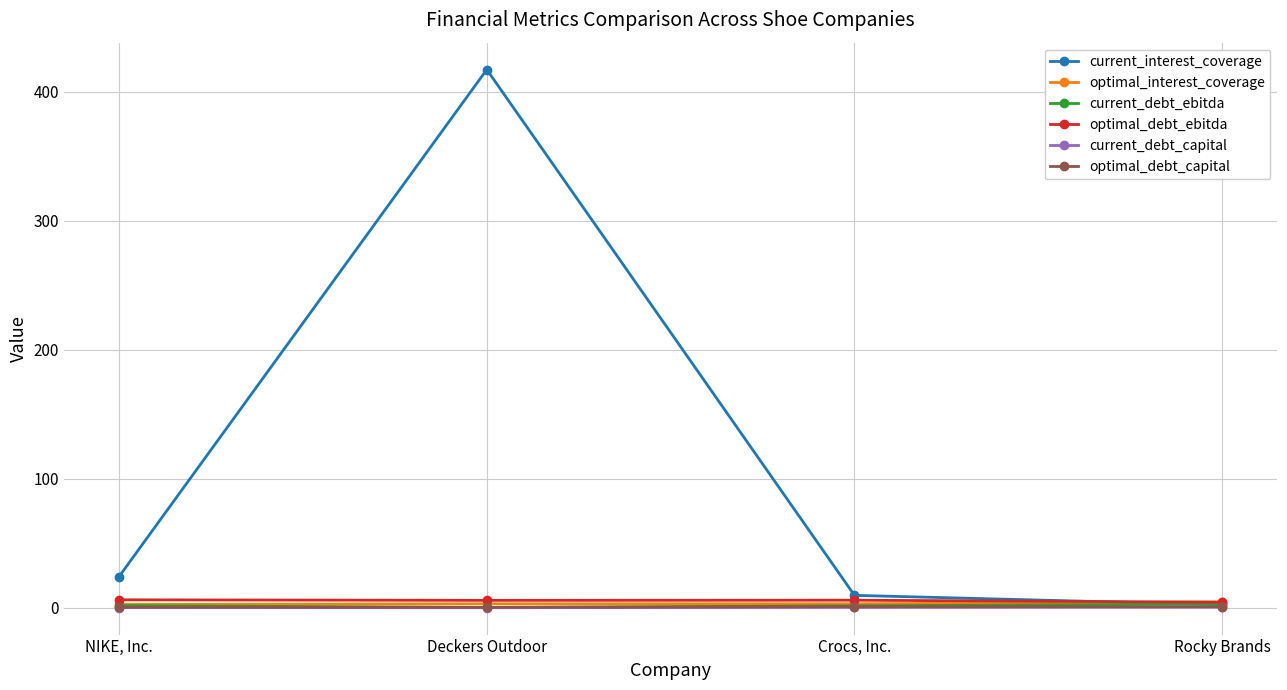

Is the value of optimal_interest_coverage at Crocs, Inc. greater than the value of current_interest_coverage at Deckers Outdoor?

No